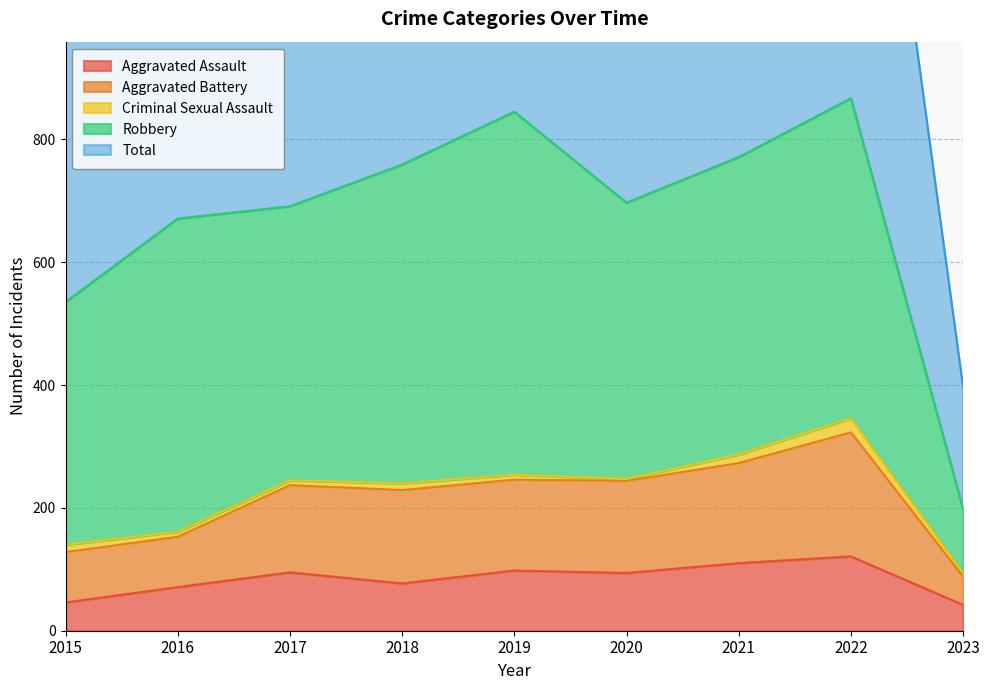

What is the minimum value for Aggravated Battery?

88